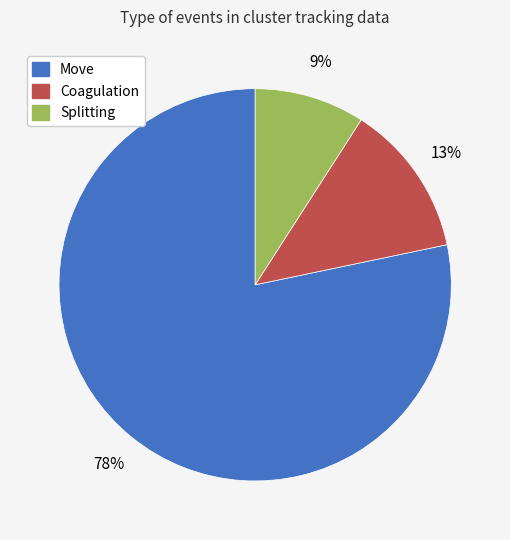

Is there a majority slice in this chart?

Yes